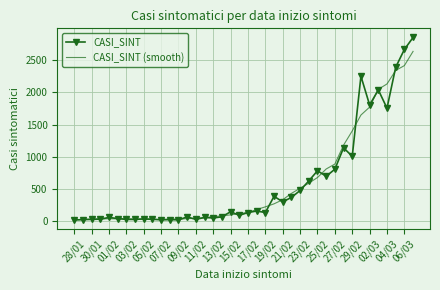

Which series has the largest range (max minus min)?

CASI_SINT